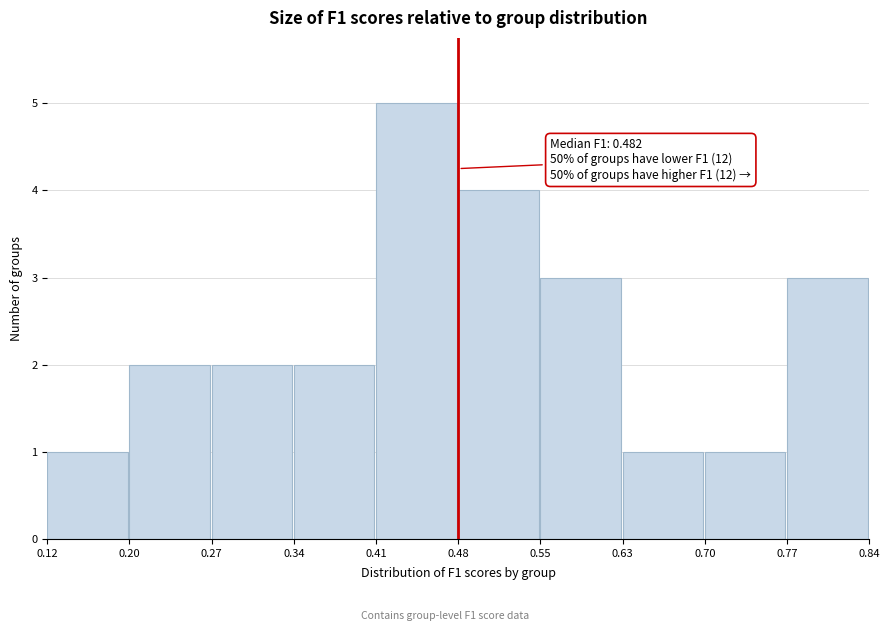

Over which range of the x-axis is the bar tallest?

0.41 to 0.48